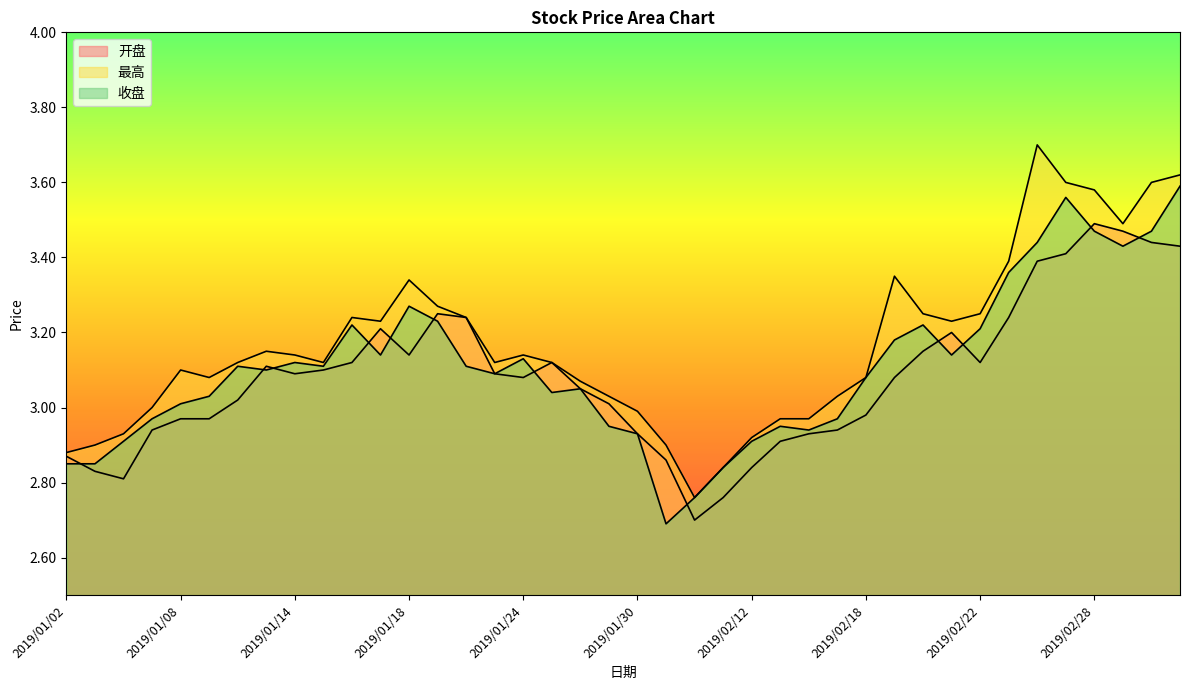

True or false: 最高 and 开盘 intersect in this chart.

False